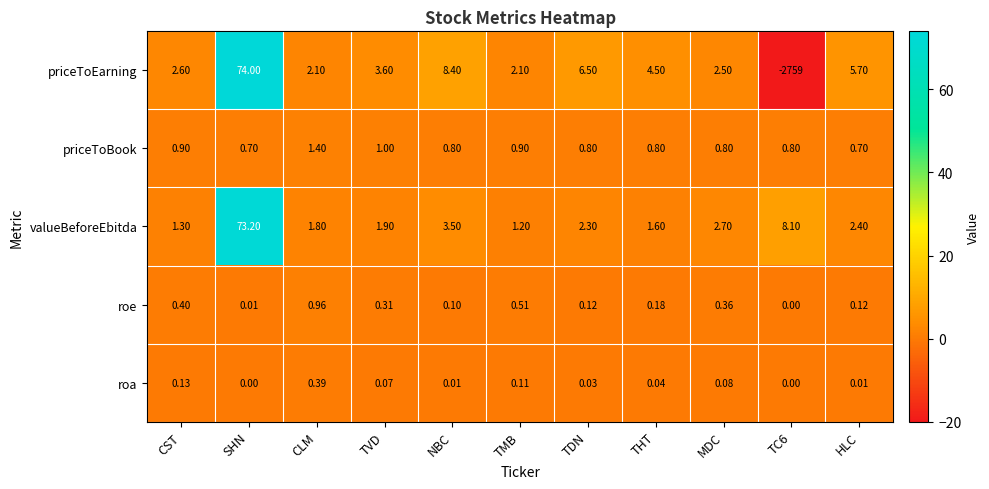

Which category has the highest value across all series?

SHN